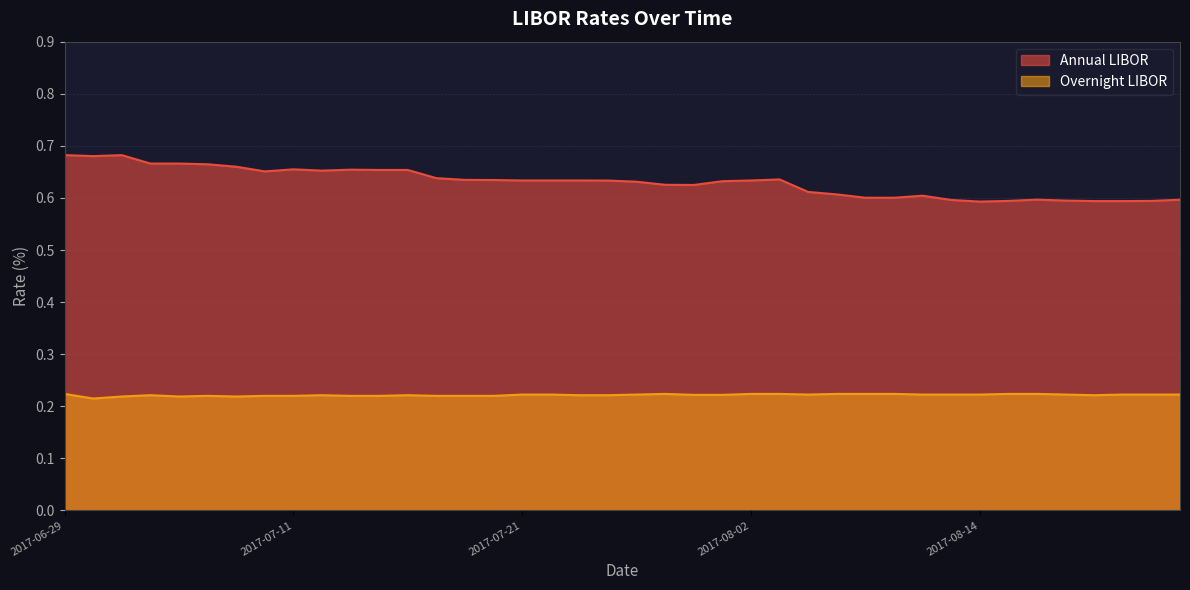

What is the average value of the Annual LIBOR series?

0.6